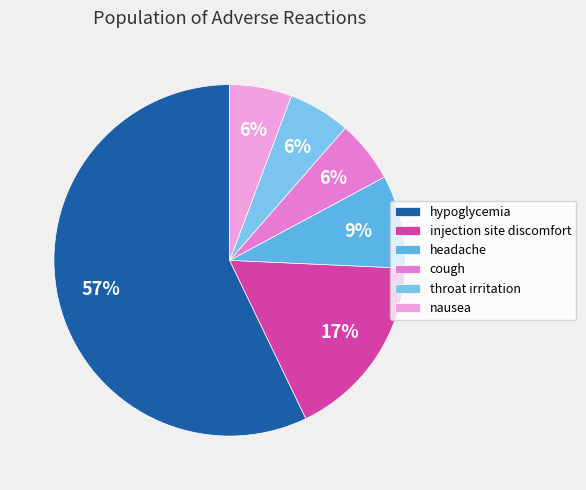

How many slices are in this pie chart?

6